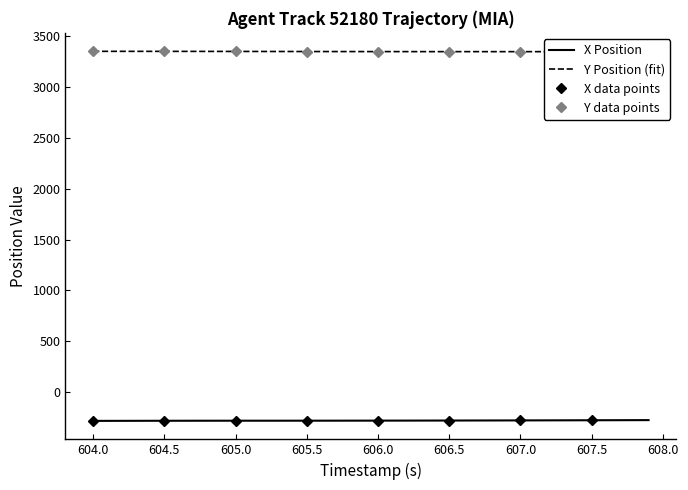

Rank the categories by X value from highest to lowest.

607.9, 607.8, 607.7, 607.6, 607.5, 607.4, 607.3, 607.2, 607.1, 607.0, 606.9, 606.8, 606.7, 606.6, 606.5, 606.4, 606.3, 606.2, 606.1, 606.0, 605.9, 605.8, 605.7, 605.6, 605.5, 605.4, 605.3, 605.2, 605.1, 605.0, 604.9, 604.8, 604.7, 604.6, 604.5, 604.4, 604.3, 604.2, 604.1, 604.0